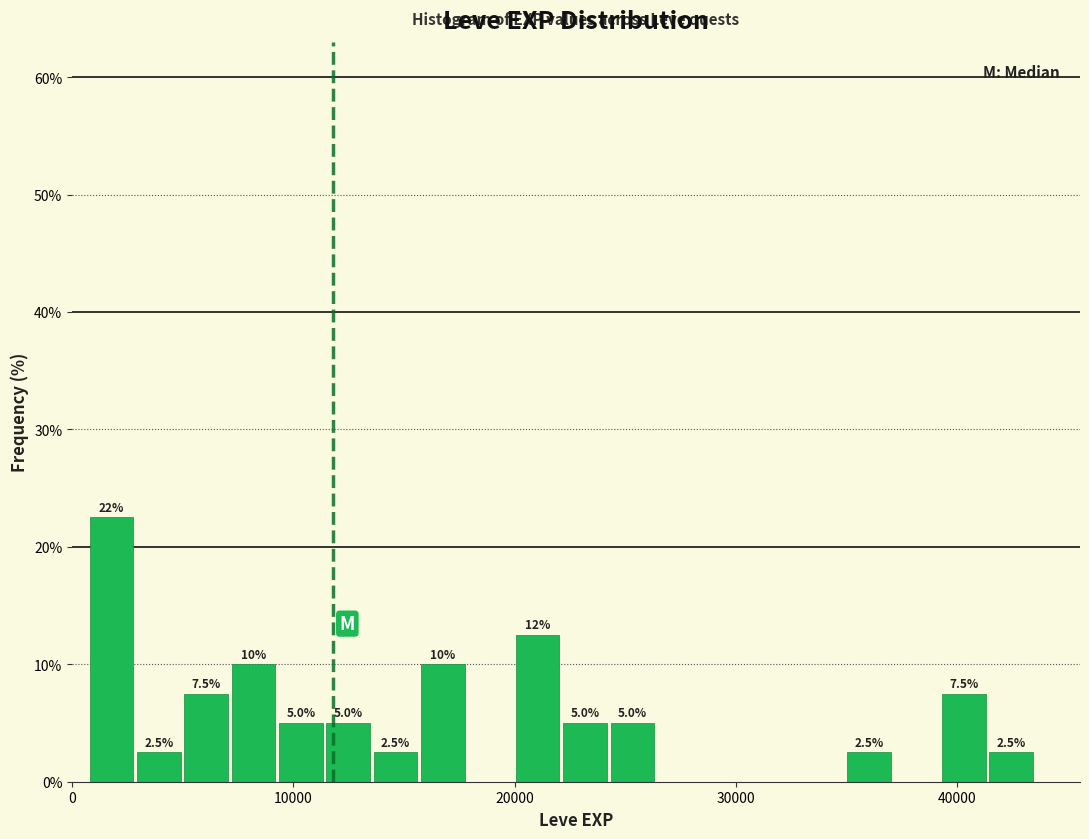

Around what value on the x-axis is the tallest bar? Give the approximate position of its centre, as read against the axis.

2000